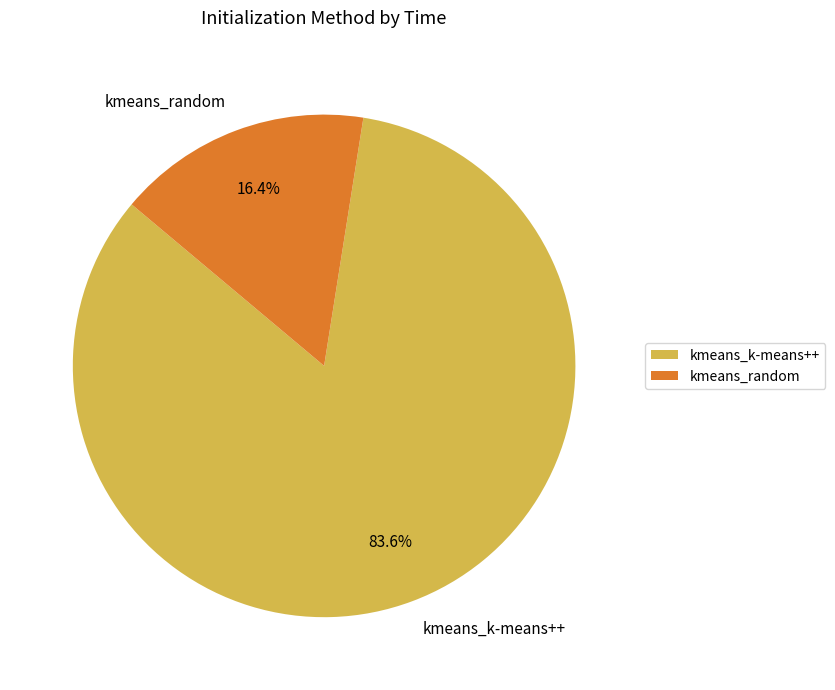

Approximately how many times larger is the value at kmeans_k-means++ compared to kmeans_random?

5.1